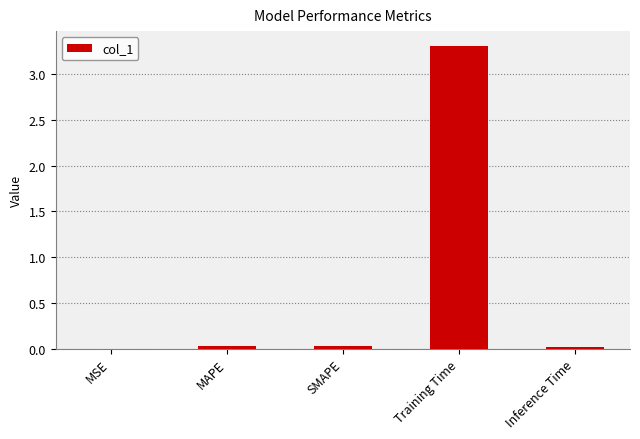

What is the average value?

0.7